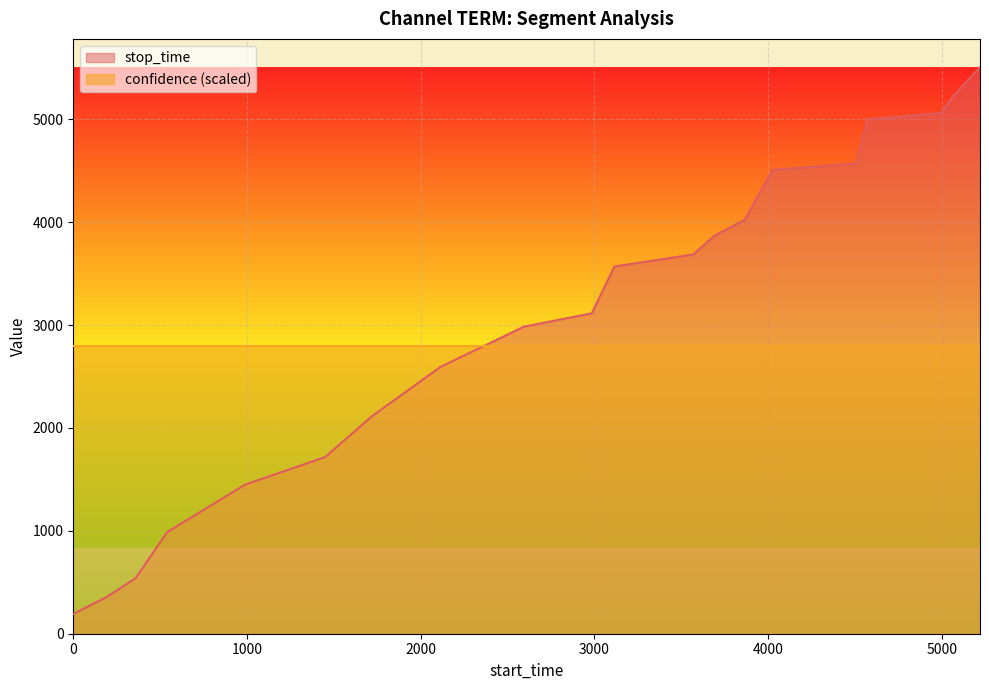

List the labels in order of value, largest first.

5220, 5063, 4999, 4571, 4509, 4026, 3866, 3688, 3570, 3115, 2985, 2593, 2113, 1718, 1450, 989, 541, 359, 194, 1